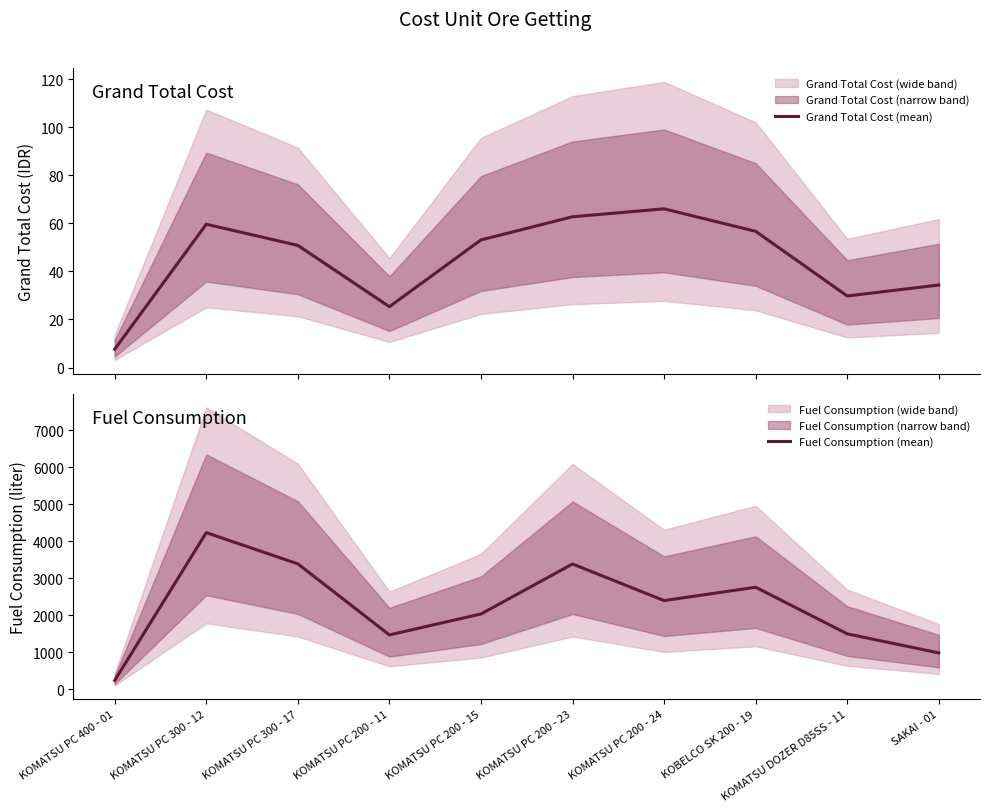

Reading left to right, extract all data points from this chart.

Grand Total Cost (mean): 7.6	59.6	50.8	25.3	53.1	62.7	66.0	56.6	29.8	34.3
Fuel Consumption (mean): 233.1	4229.3	3385.6	1464.1	2029.8	3382.0	2392.0	2753.0	1493.6	977.0